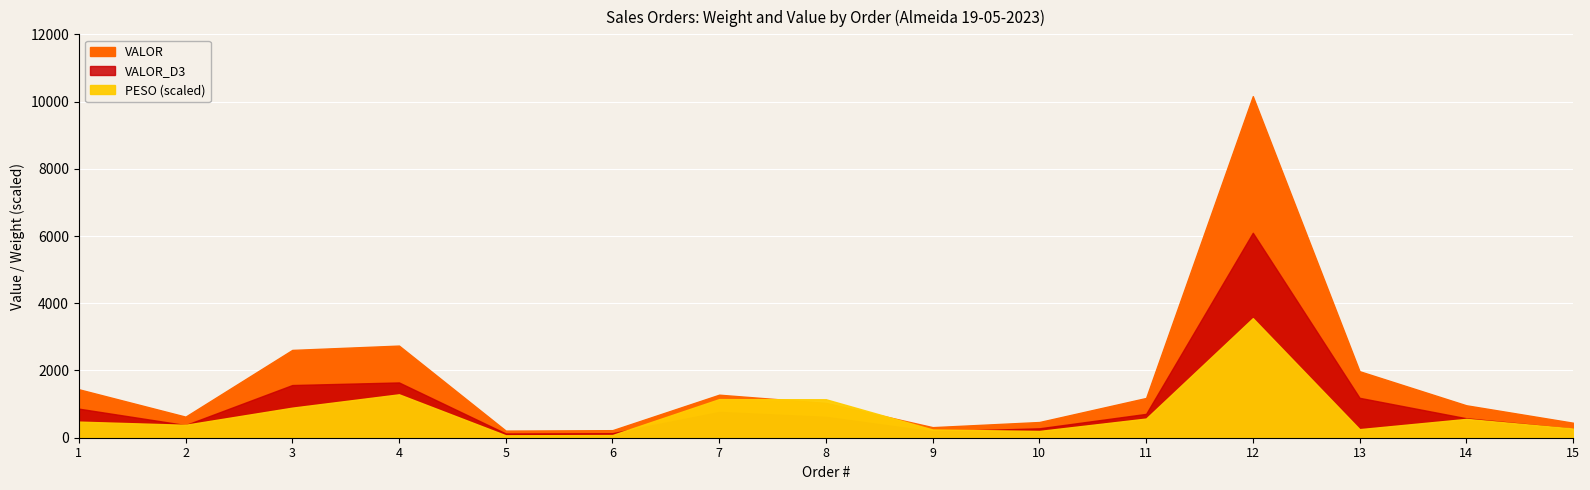

How many data points in VALOR are above 1035?

8